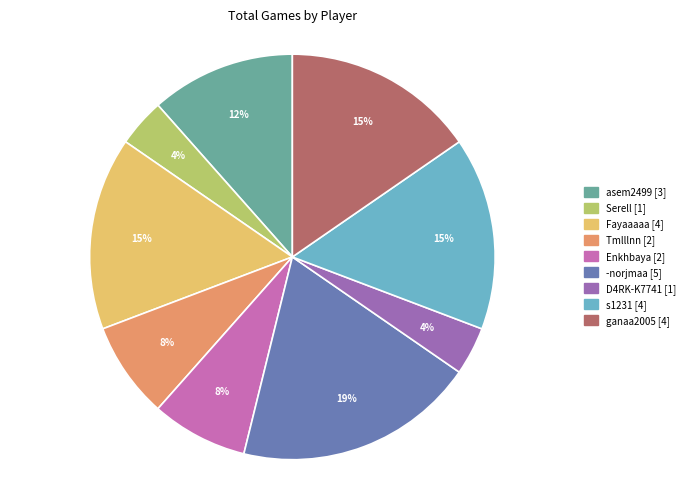

How many segments does this pie chart have?

9